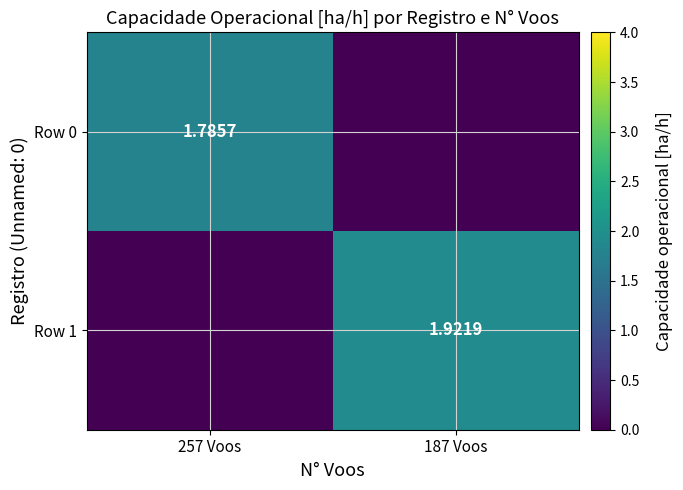

Between 187 Voos and 257 Voos, which is larger?

257 Voos